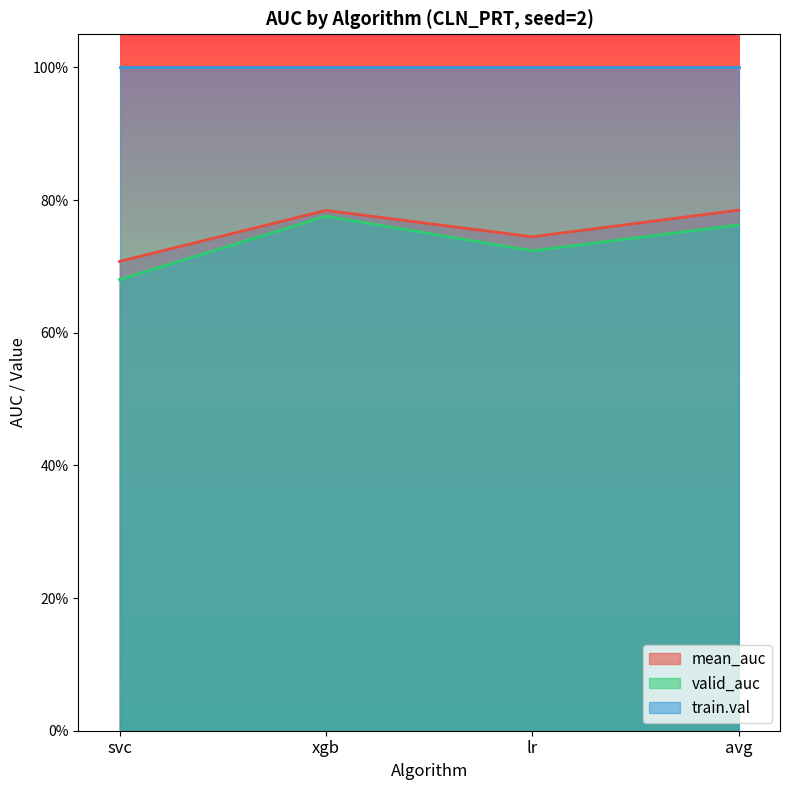

At how many categories does at least one series exceed 0?

4